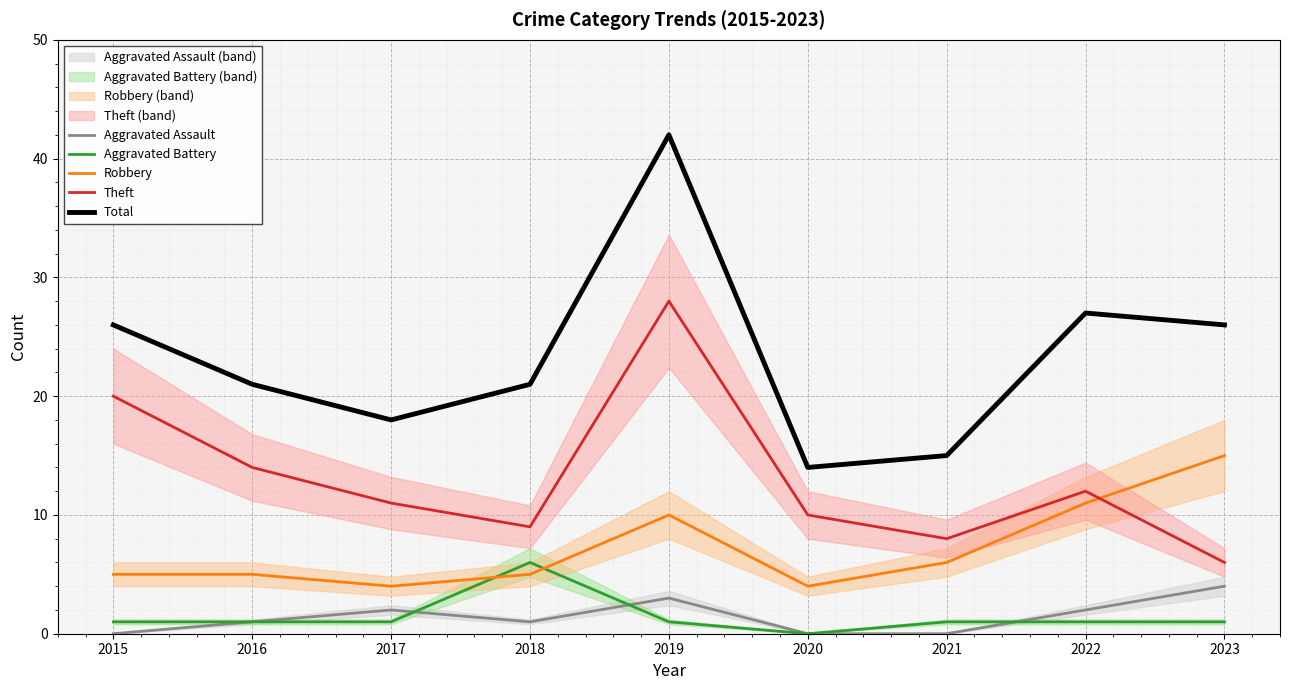

What are all the series names shown in the legend?

Aggravated Assault, Aggravated Battery, Robbery, Theft, Total